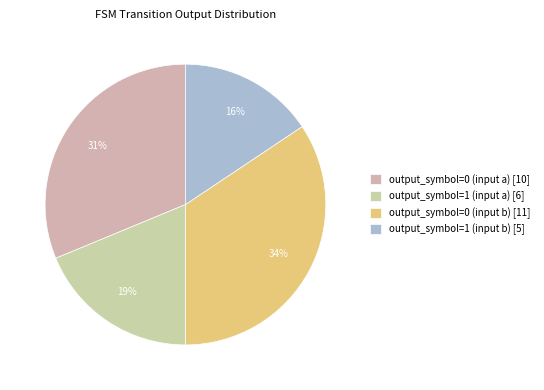

Does any single category account for the majority?

No